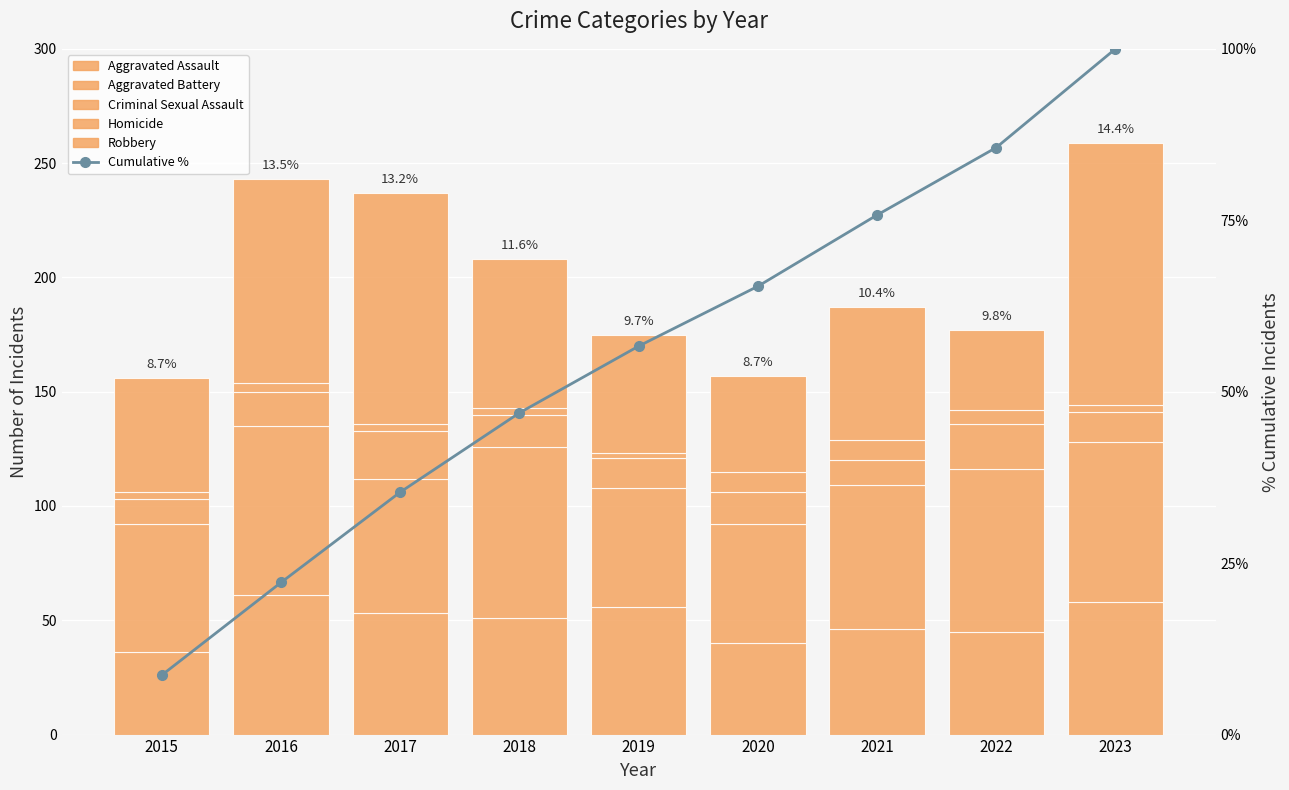

What is the difference between the highest and lowest values at 2018?

72.0